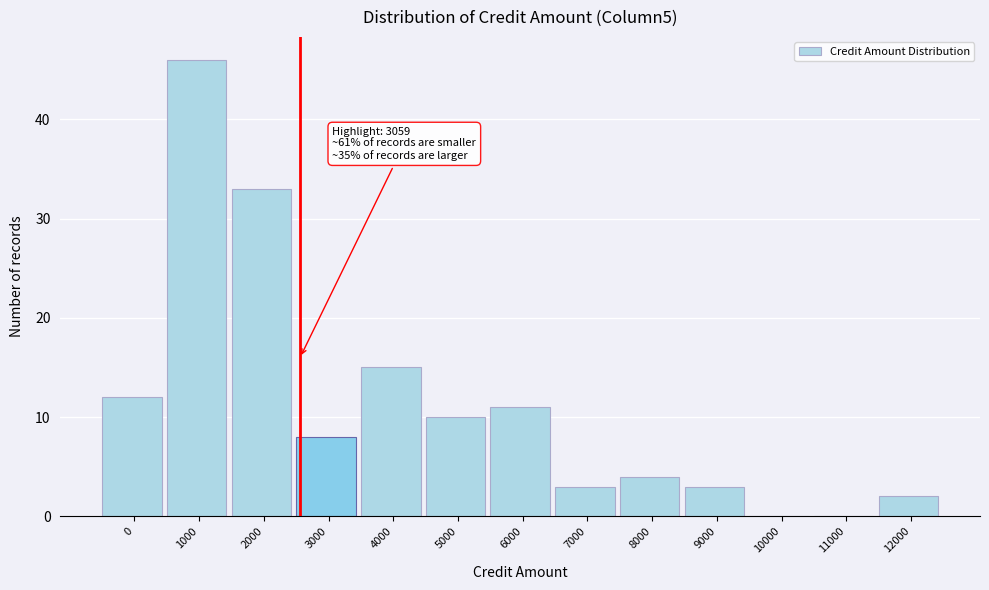

Reading left to right, list all the values displayed in this chart.

0=12	1000=46	2000=33	3000=8	4000=15	5000=10	6000=11	7000=3	8000=4	9000=3	10000=0	11000=0	12000=2